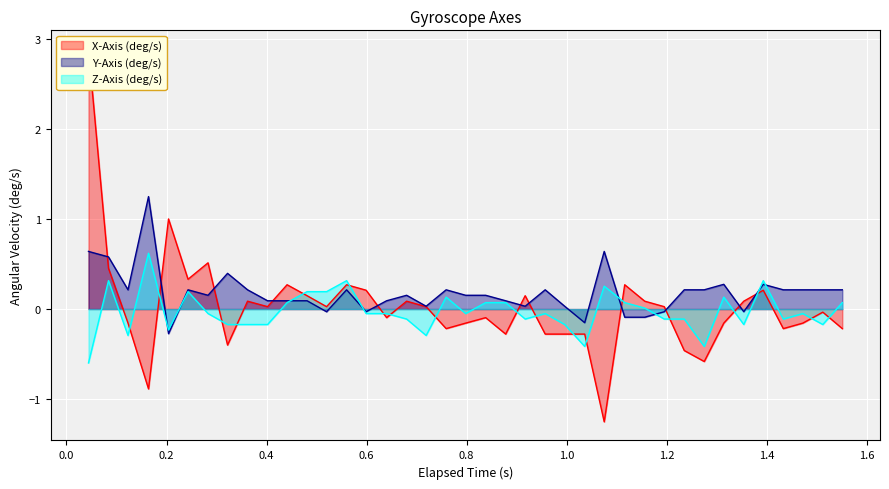

Is it true that Y-Axis (deg/s) equals 0.1 at 34?

False